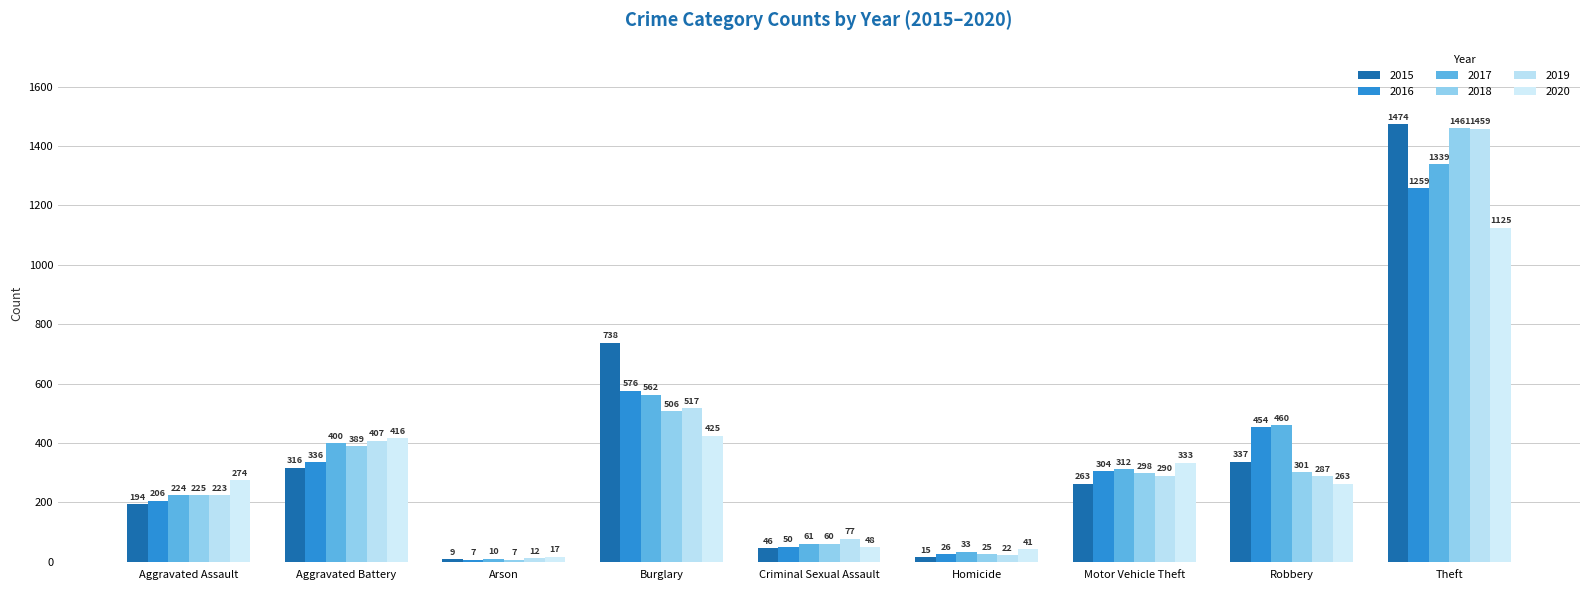

Which has a higher value, Robbery or Burglary?

Burglary